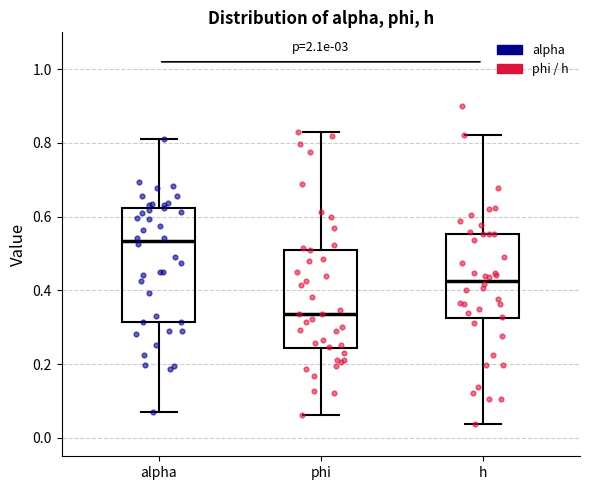

Where does the lower whisker of the box for h end on the y-axis? The values are not printed on the chart, so give them approximately, as read against the axis.

0.04